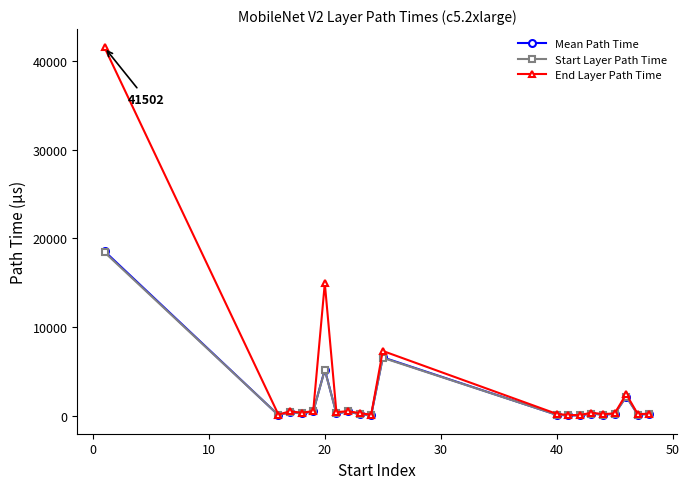

Which series has the largest range (max minus min)?

End Layer Path Time